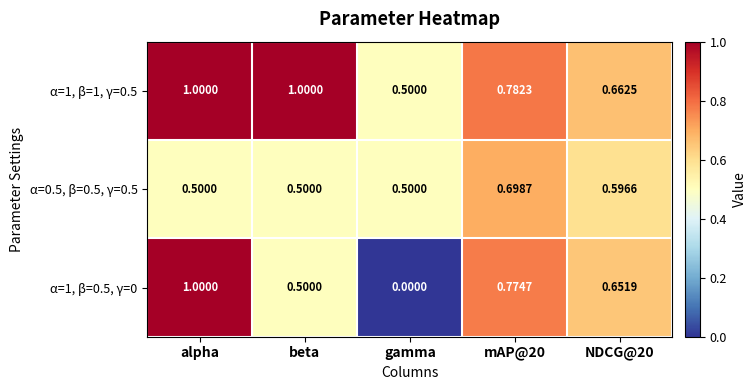

Where is α=1, β=0.5, γ=0 nearest to the value 0?

gamma